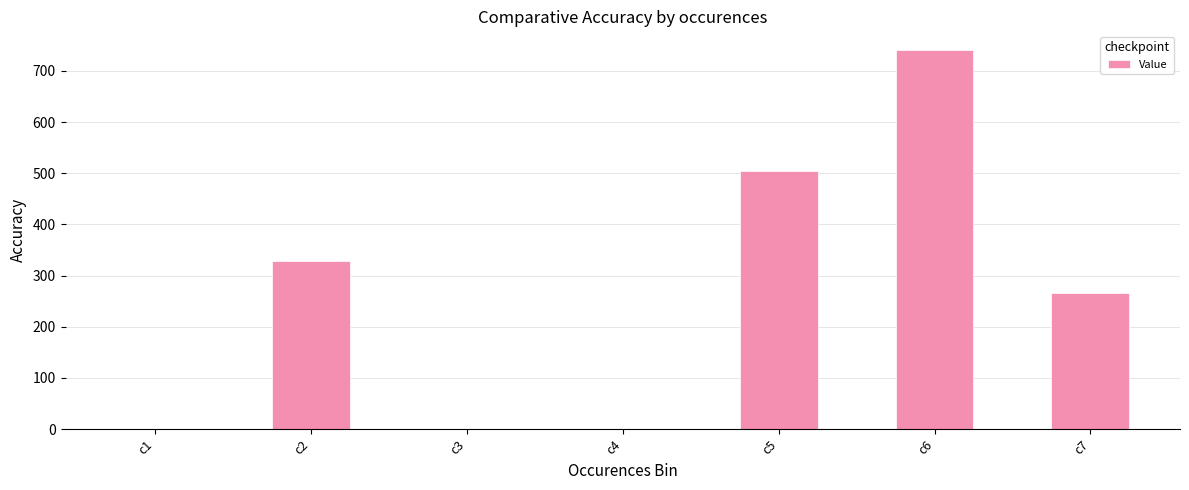

What is the maximum value shown in the chart?

740.3